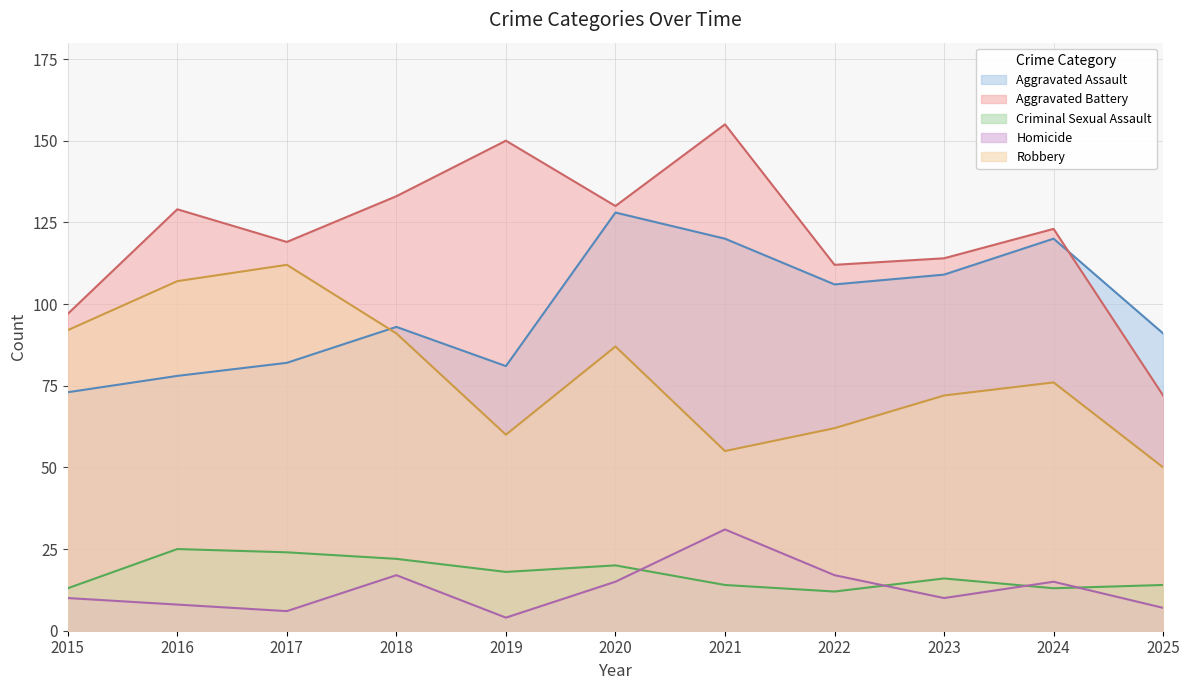

The value of Robbery at 2020 is 87. True or false?

True